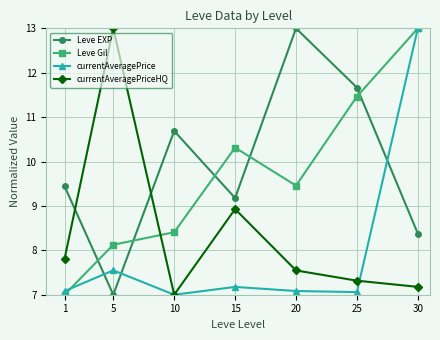

After their last crossing, which series has the higher values: Leve Gil or Leve EXP?

Leve Gil